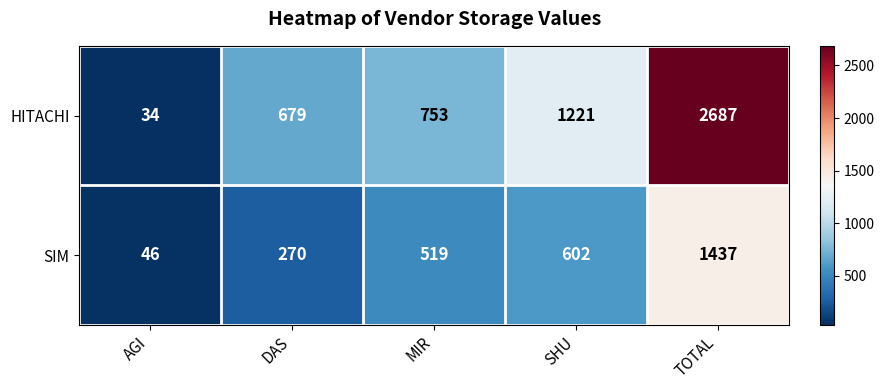

Which series has the largest total across all categories?

HITACHI